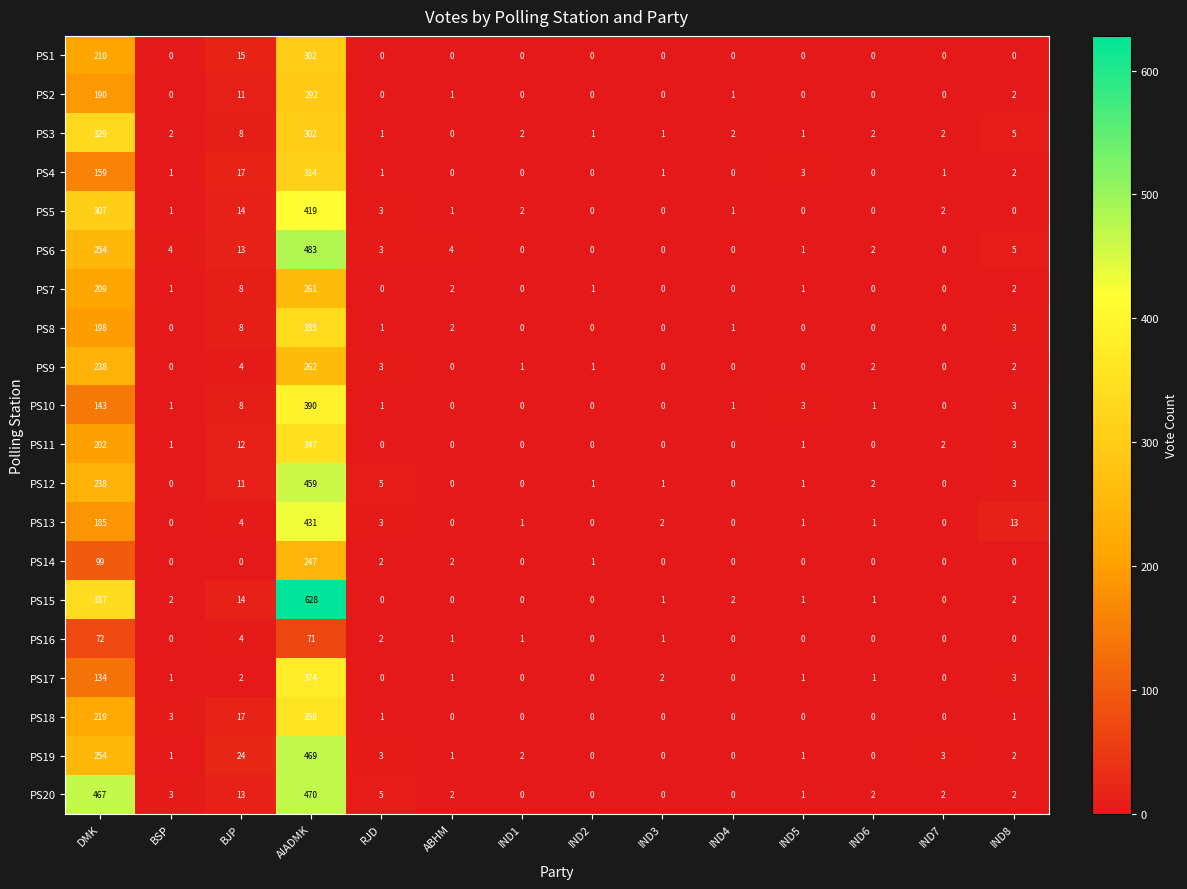

At which category does the chart reach its peak across all series?

AIADMK